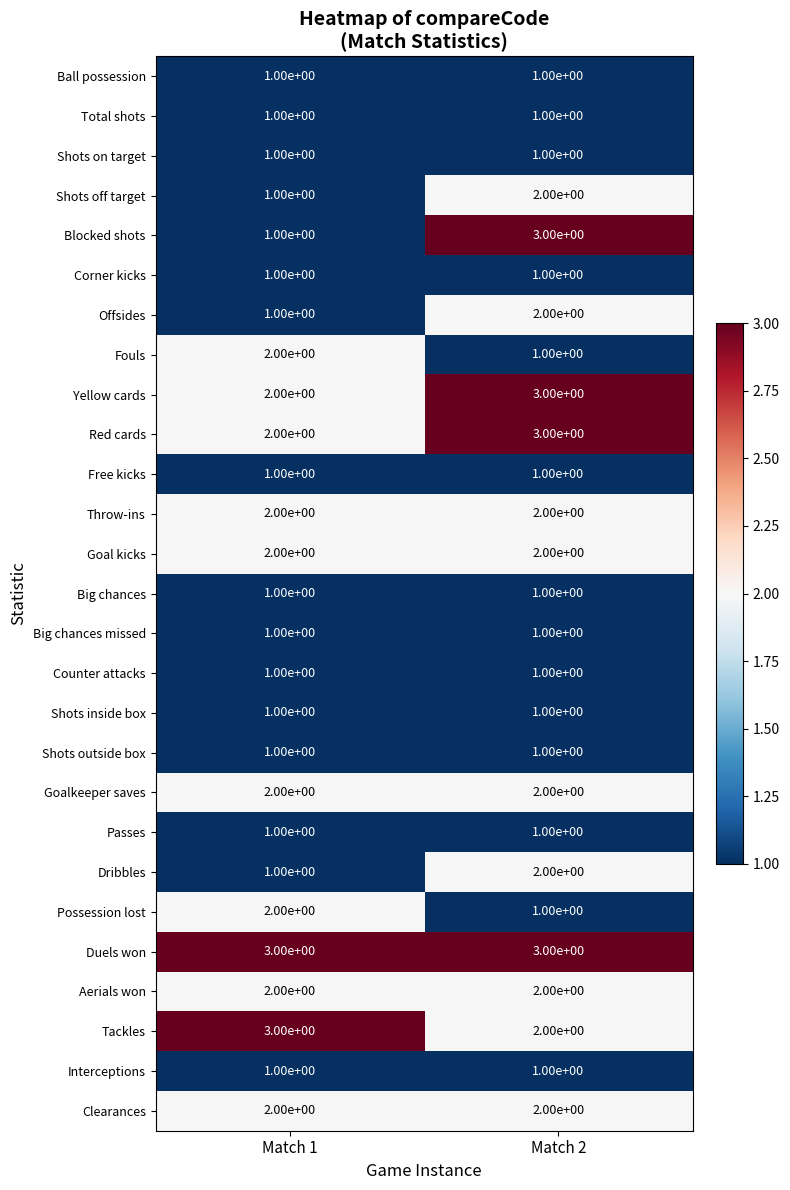

Which series has the largest range (max minus min)?

Blocked shots